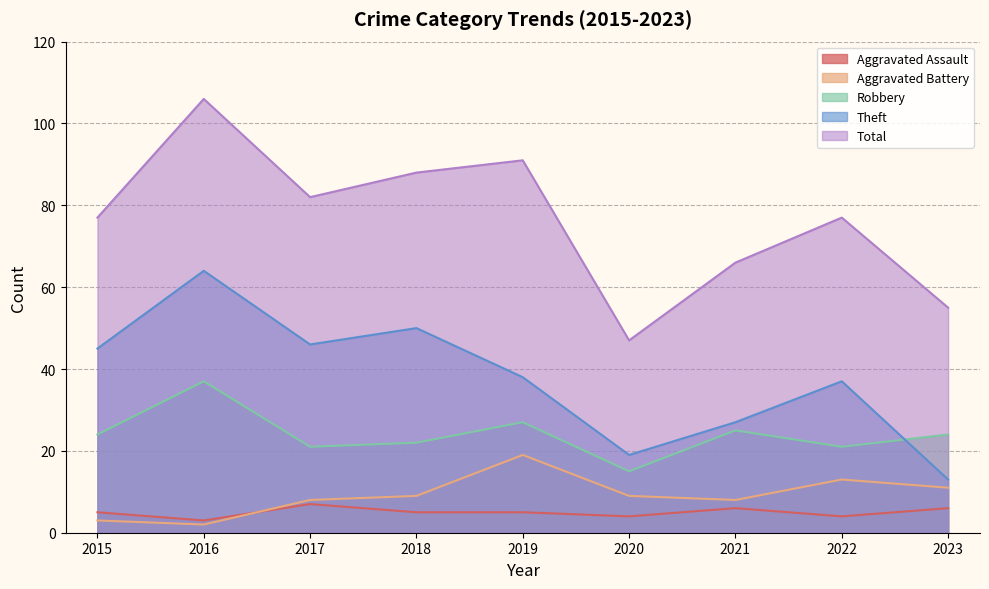

The value of Robbery at 2018 is 5. True or false?

False